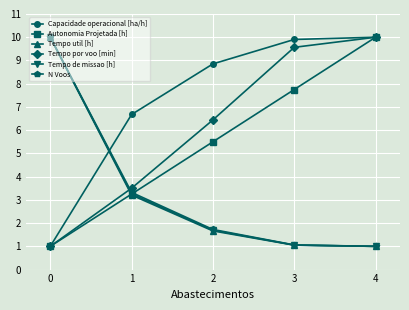

What is the value of the Tempo por voo [min] point at the 1st from the left?

1.0